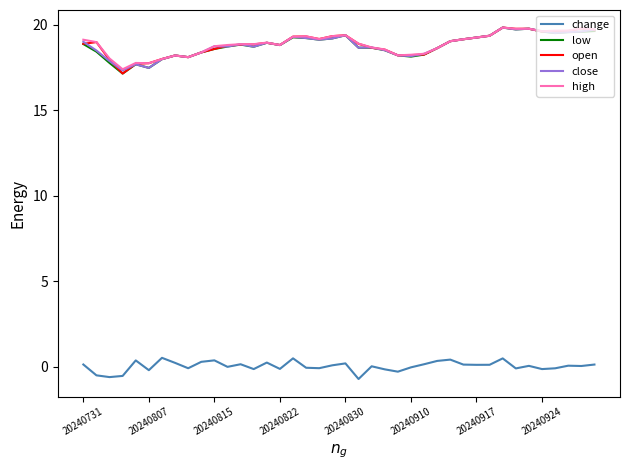

True or false: change and low intersect in this chart.

False